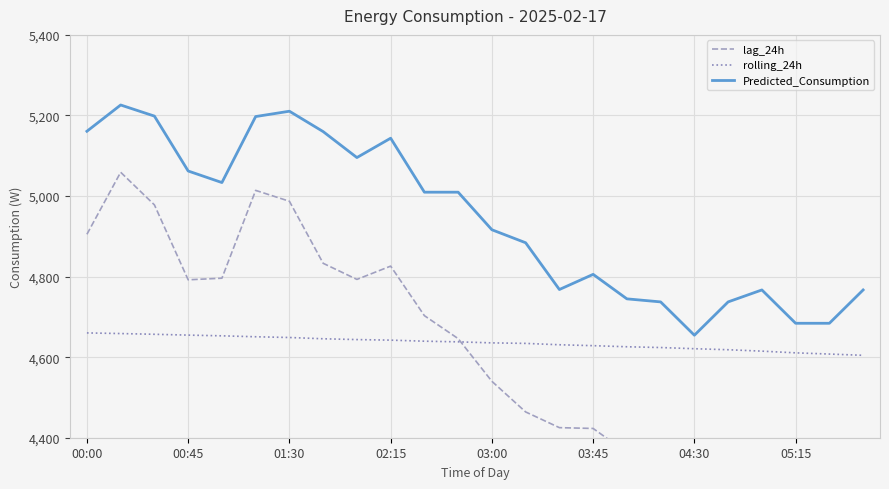

What is the maximum value for Predicted_Consumption?

5226.0